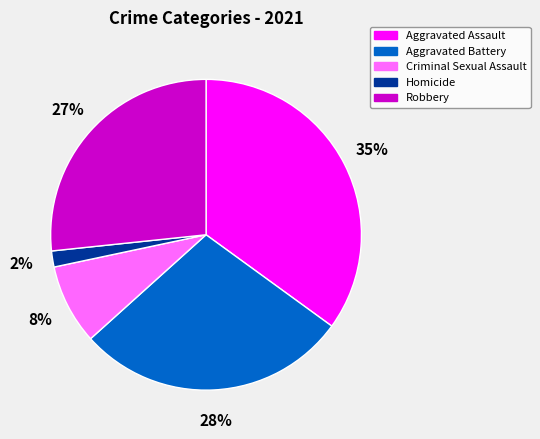

True or false: Aggravated Assault accounts for 44% of the total.

False